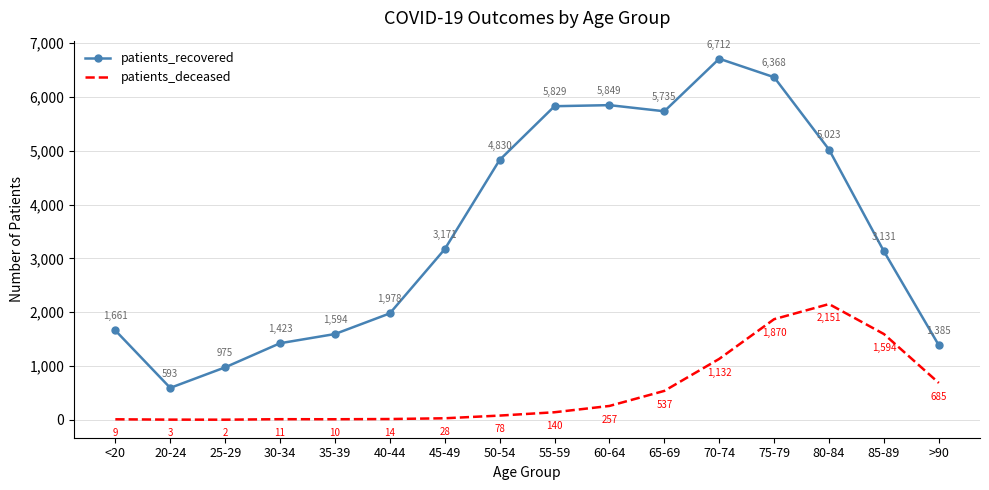

What is the approximate value of patients_recovered at <20?

1661